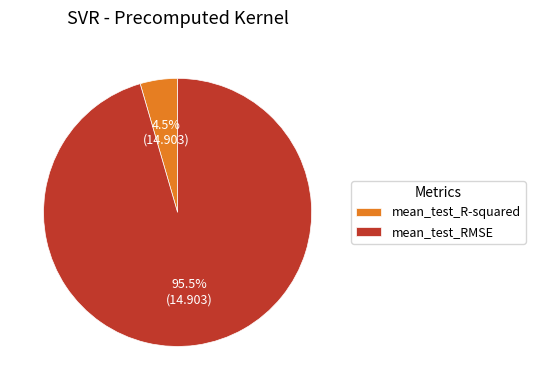

To the nearest percent, what is the average slice percentage?

50%